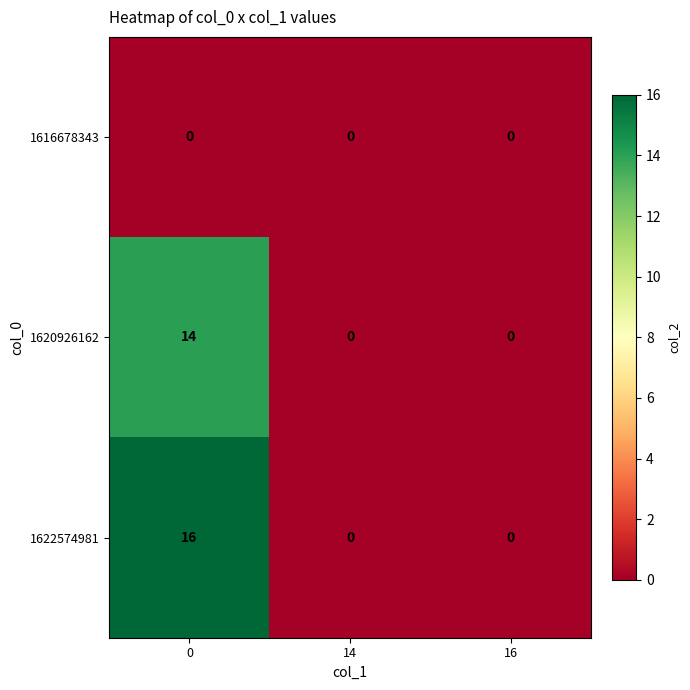

The value of 1622574981 at 16 is 0. True or false?

True